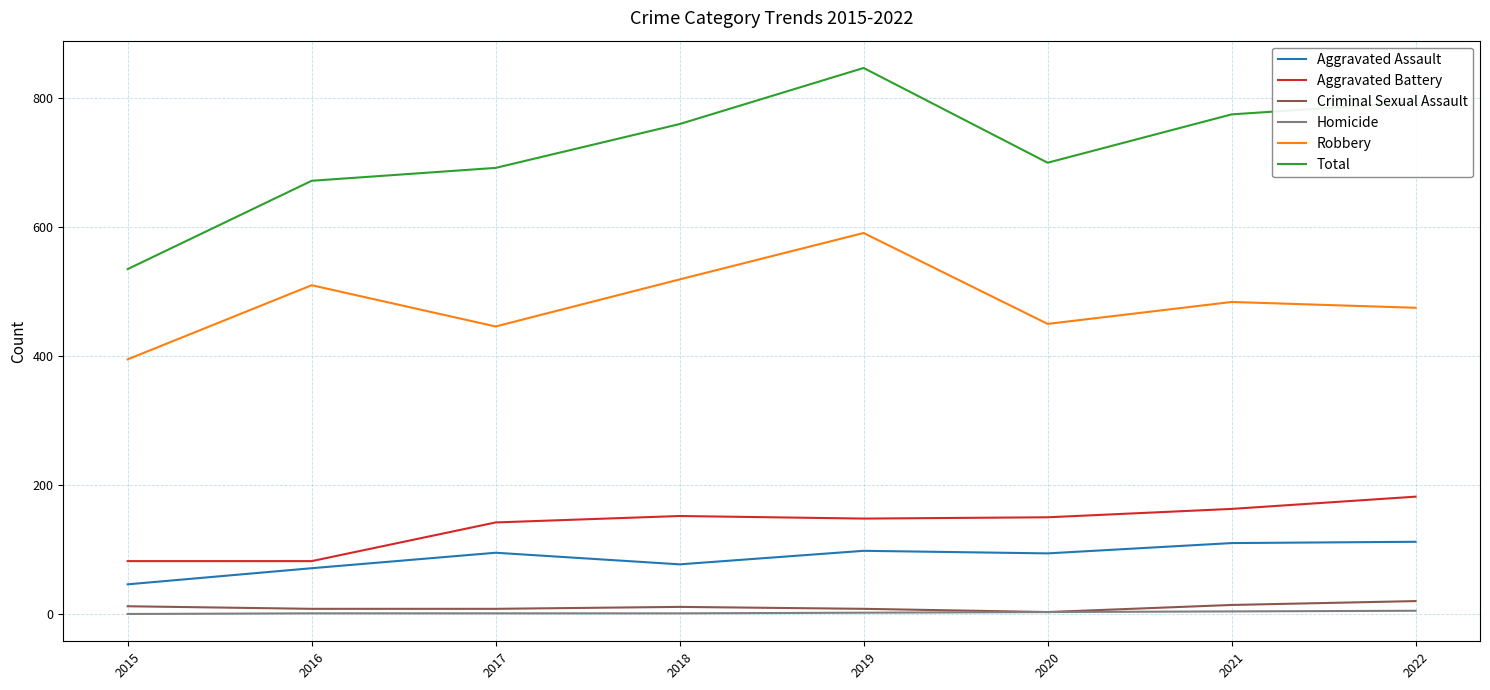

The Total series shows 847 at 2019. True or false?

True